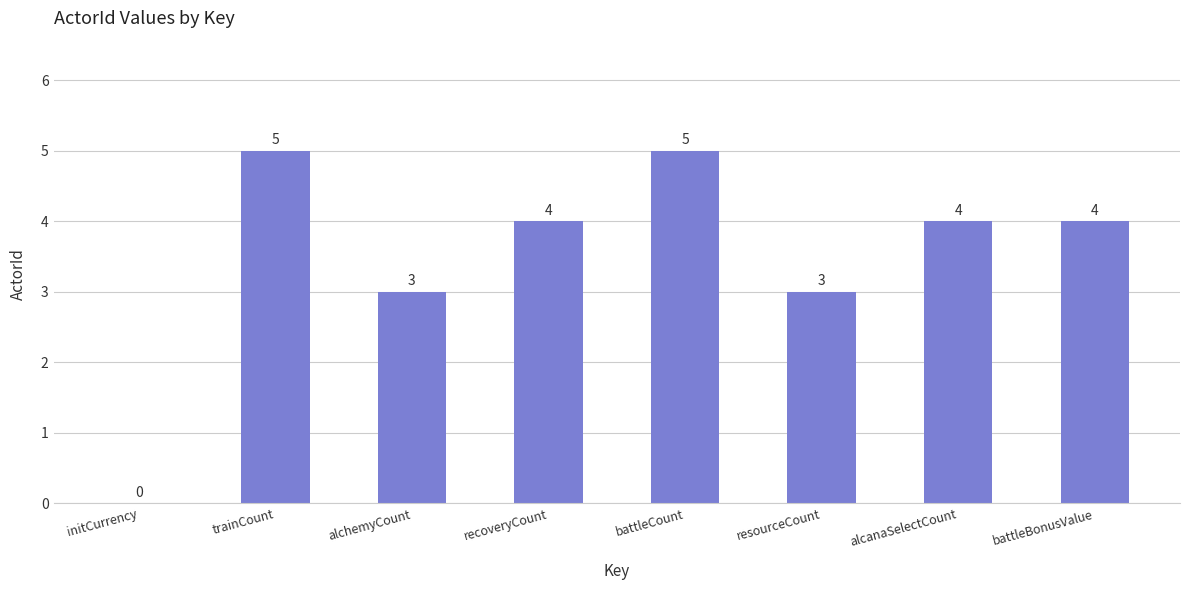

At which label does the data first exceed 4?

trainCount